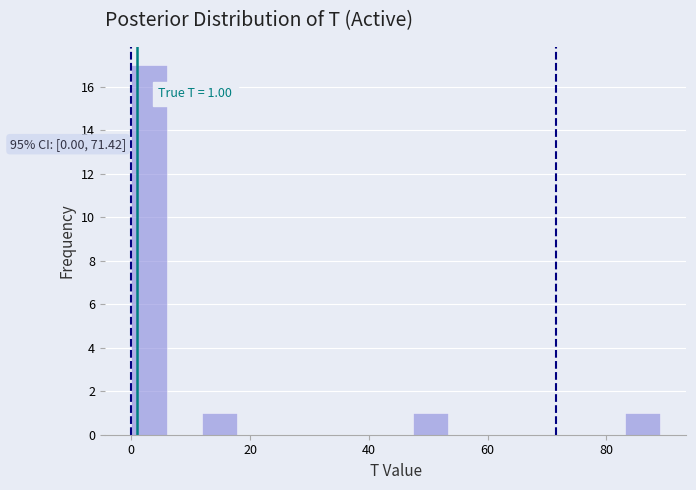

Around what value on the x-axis is the tallest bar? Give the approximate position of its centre, as read against the axis.

2